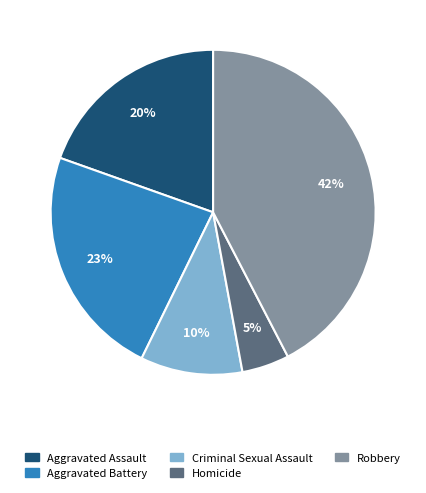

What is the largest slice in the pie chart?

Robbery